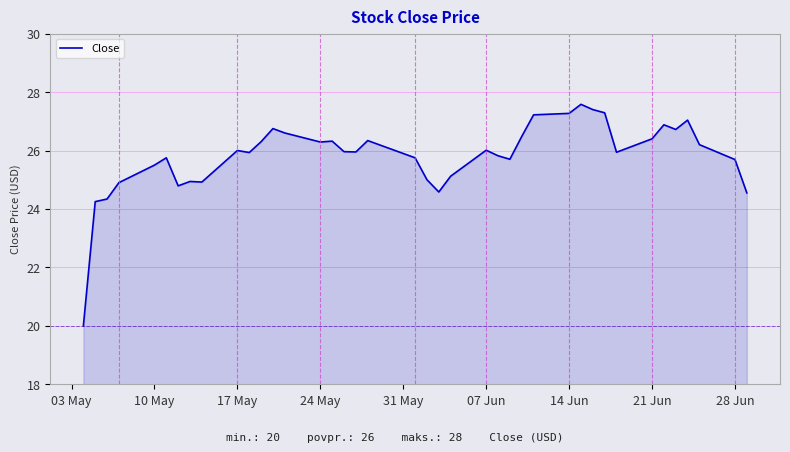

What is the difference between the maximum and minimum values?

7.6